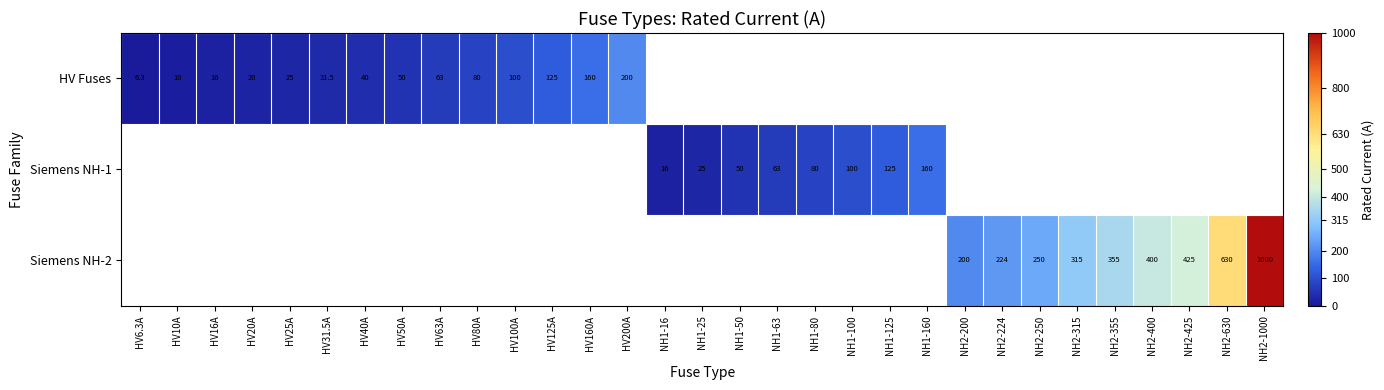

The Siemens NH-1 series shows 34.3 at NH1-25. True or false?

False